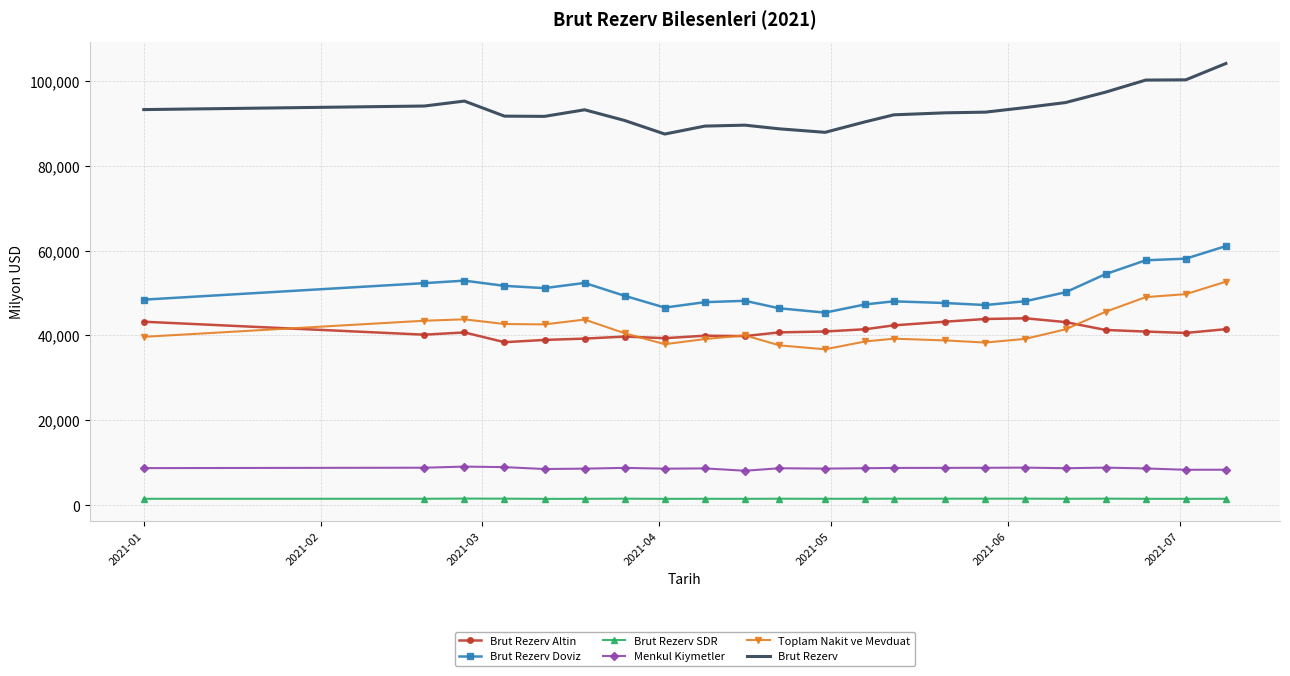

Which series has the largest total across all categories?

Brut Rezerv